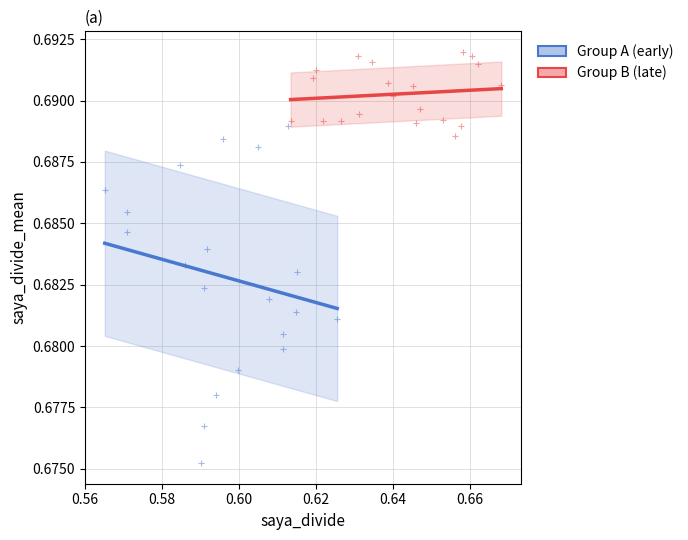

Which series contains the highest Y value?

Group B (late)